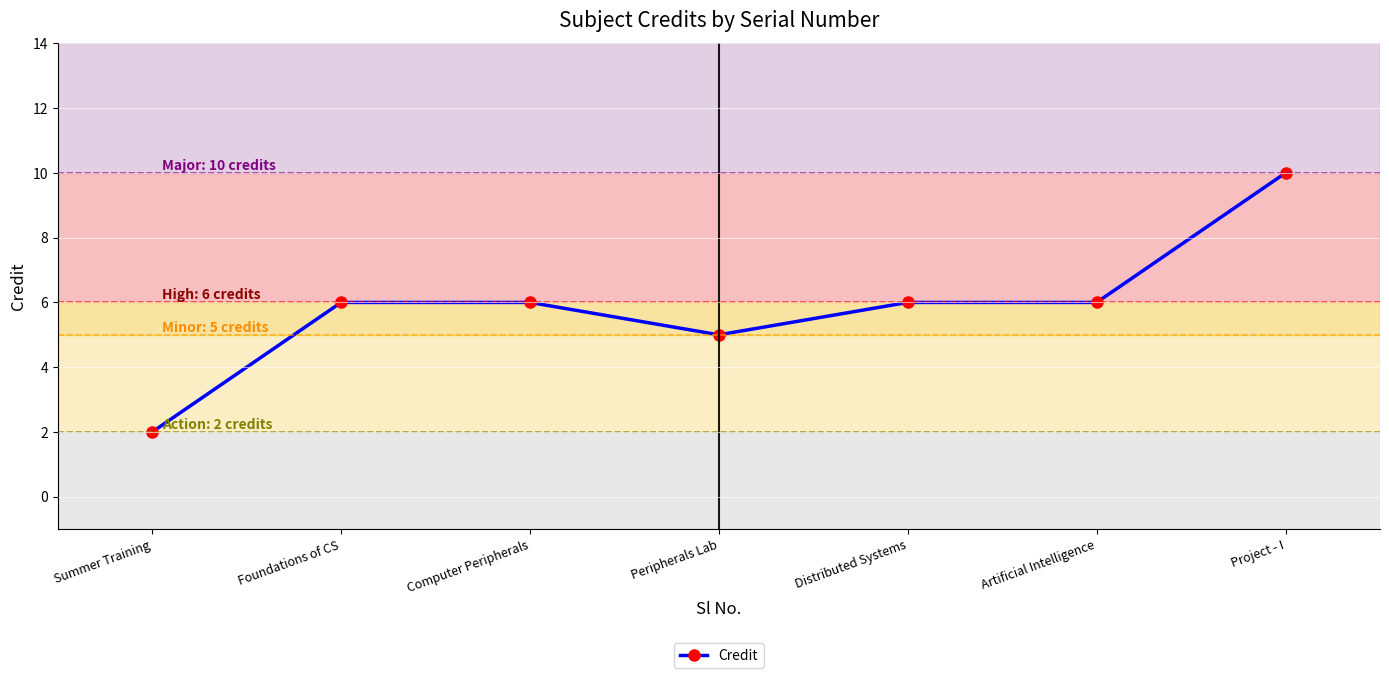

What value does the data have at Project - I?

10